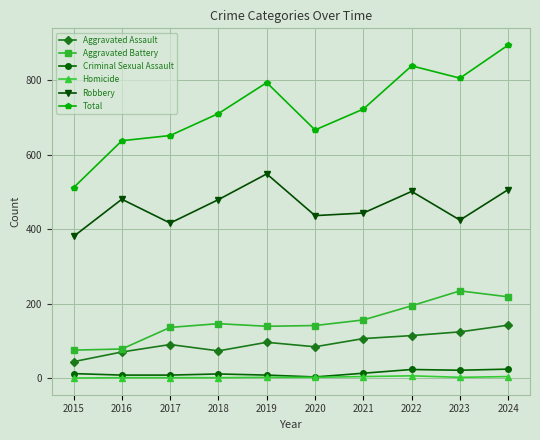

True or false: Total and Homicide intersect in this chart.

False